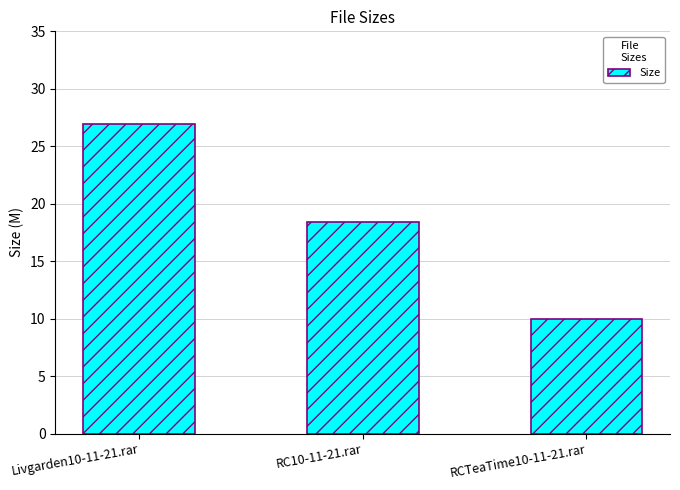

True or false: the data shows 26.9 at Livgarden10-11-21.rar.

True